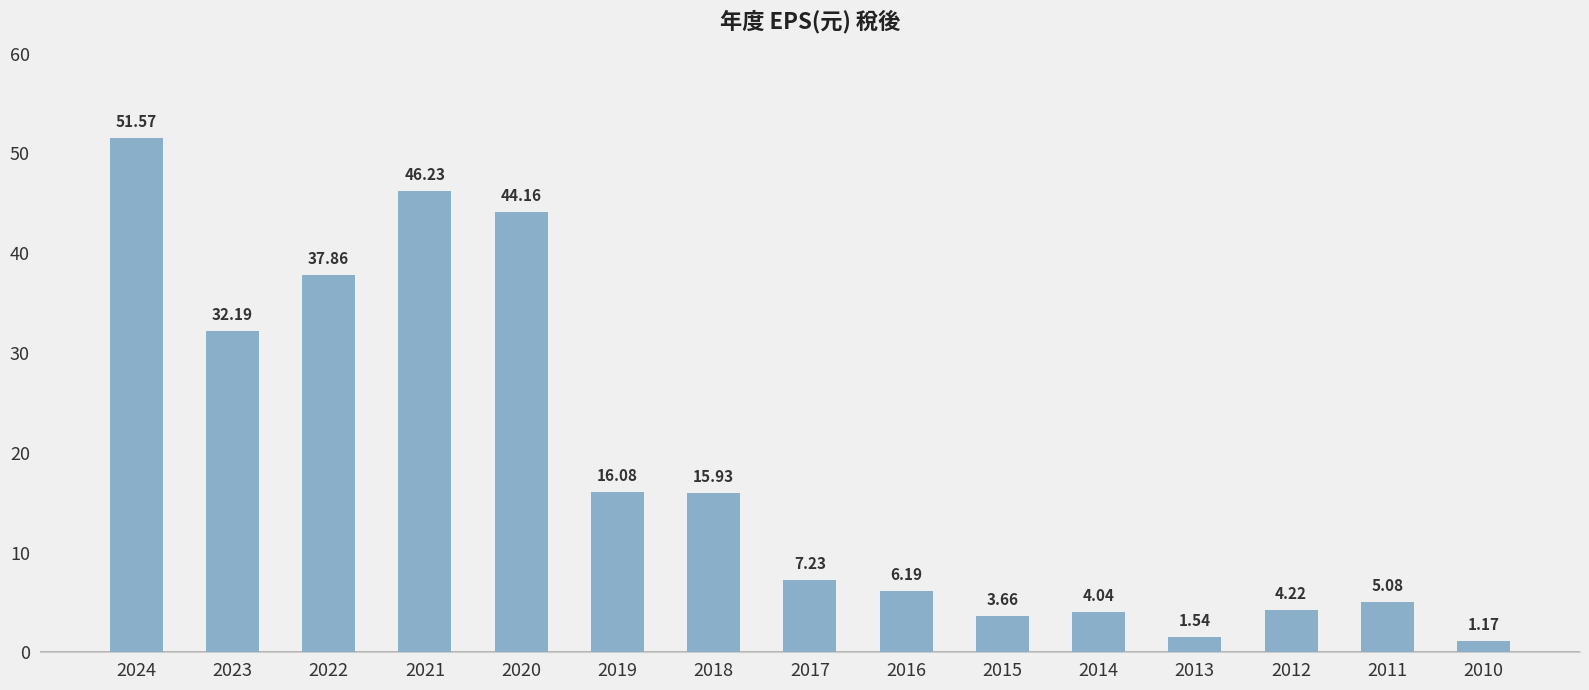

At which category does the chart reach its peak across all series?

2024